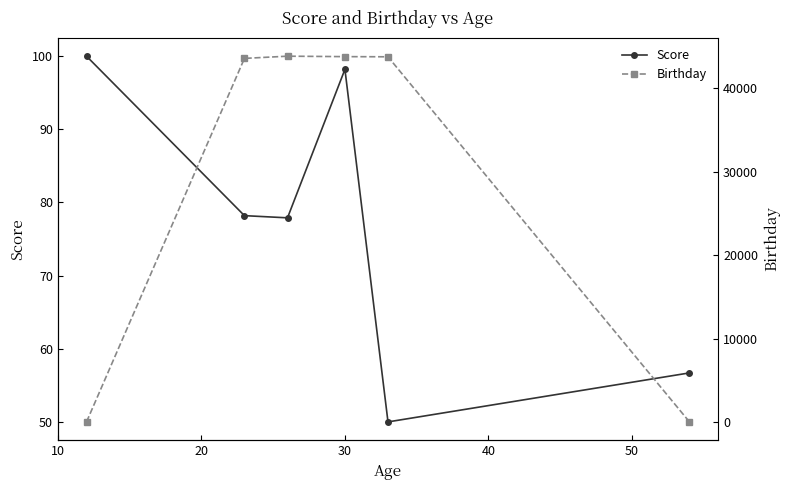

What is the value of the Score point at the 6th from the left?

56.7